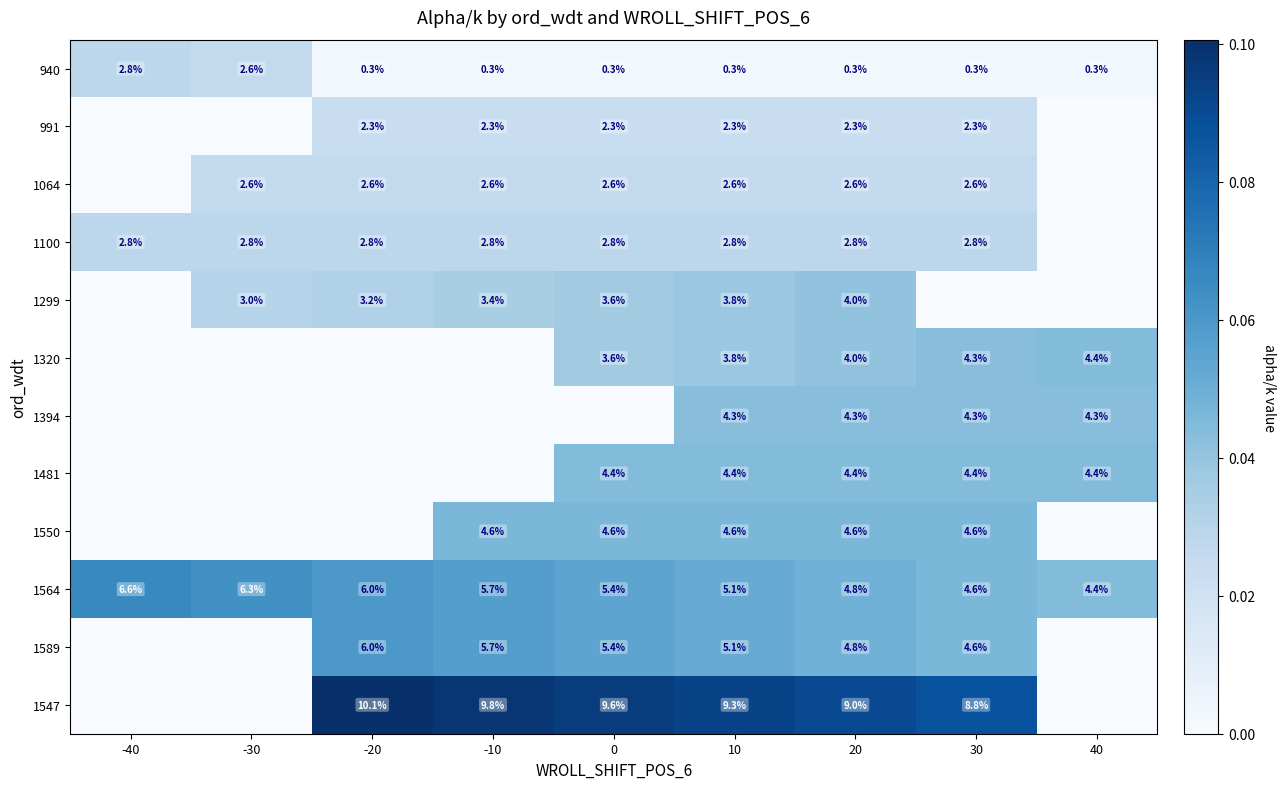

Between -10 and -20, which is larger?

-10